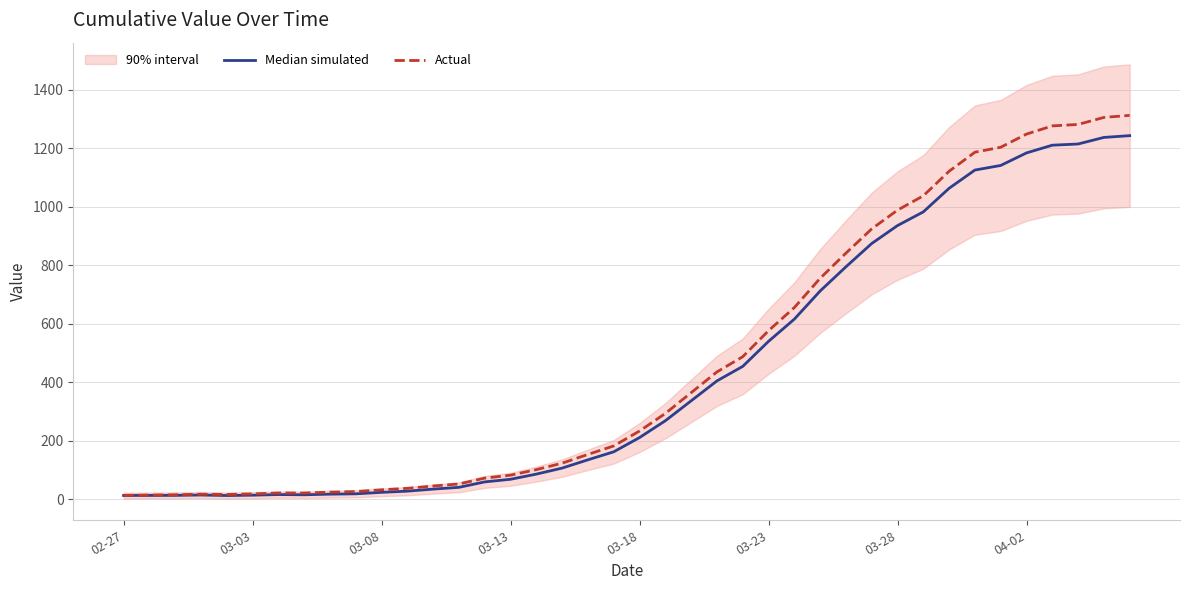

True or false: Actual and Median simulated cross at least once.

False